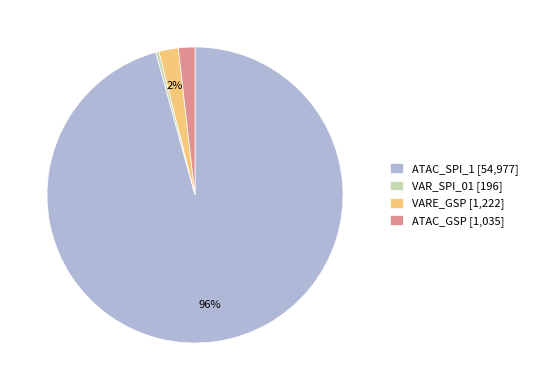

To the nearest percent, what is the difference between the VAR_SPI_01 and VARE_GSP slice percentages?

2%